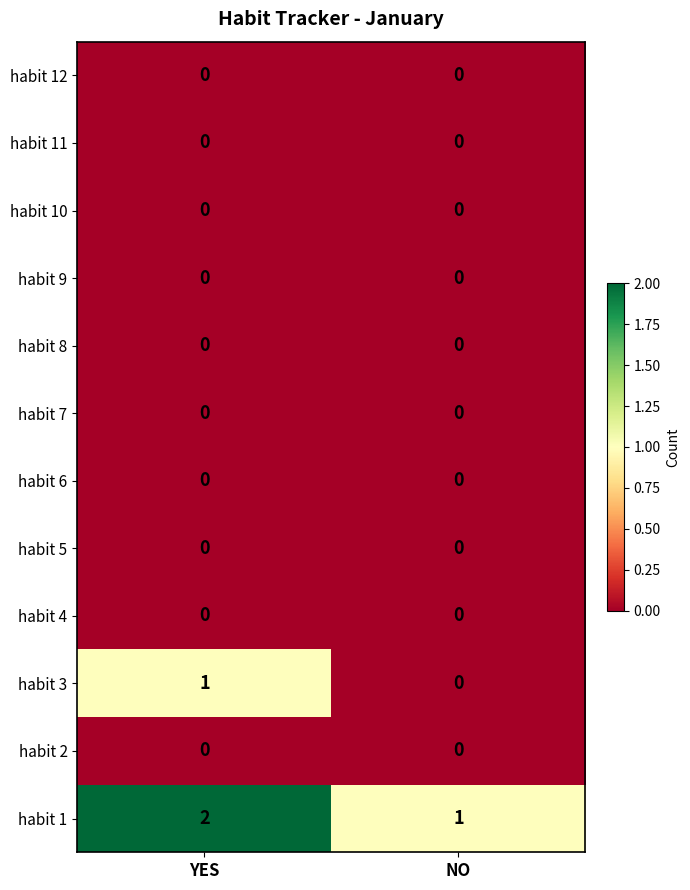

At which category is the sum across all series the highest?

YES